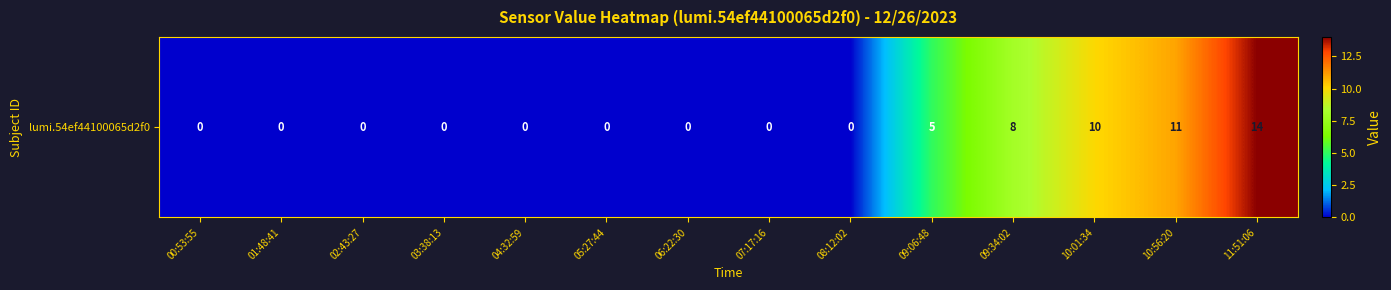

Reading right to left, list all the values displayed in this chart.

11:51:06=14	10:56:20=11	10:01:34=10	09:34:02=8	09:06:48=5	08:12:02=0	07:17:16=0	06:22:30=0	05:27:44=0	04:32:59=0	03:38:13=0	02:43:27=0	01:48:41=0	00:53:55=0